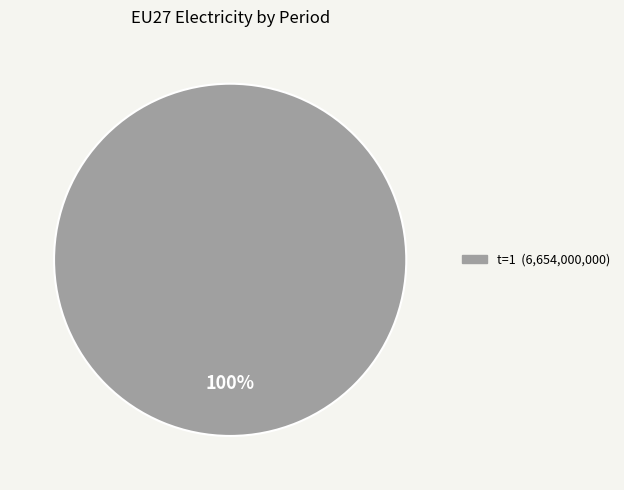

Is there any slice that represents more than half of the pie?

Yes